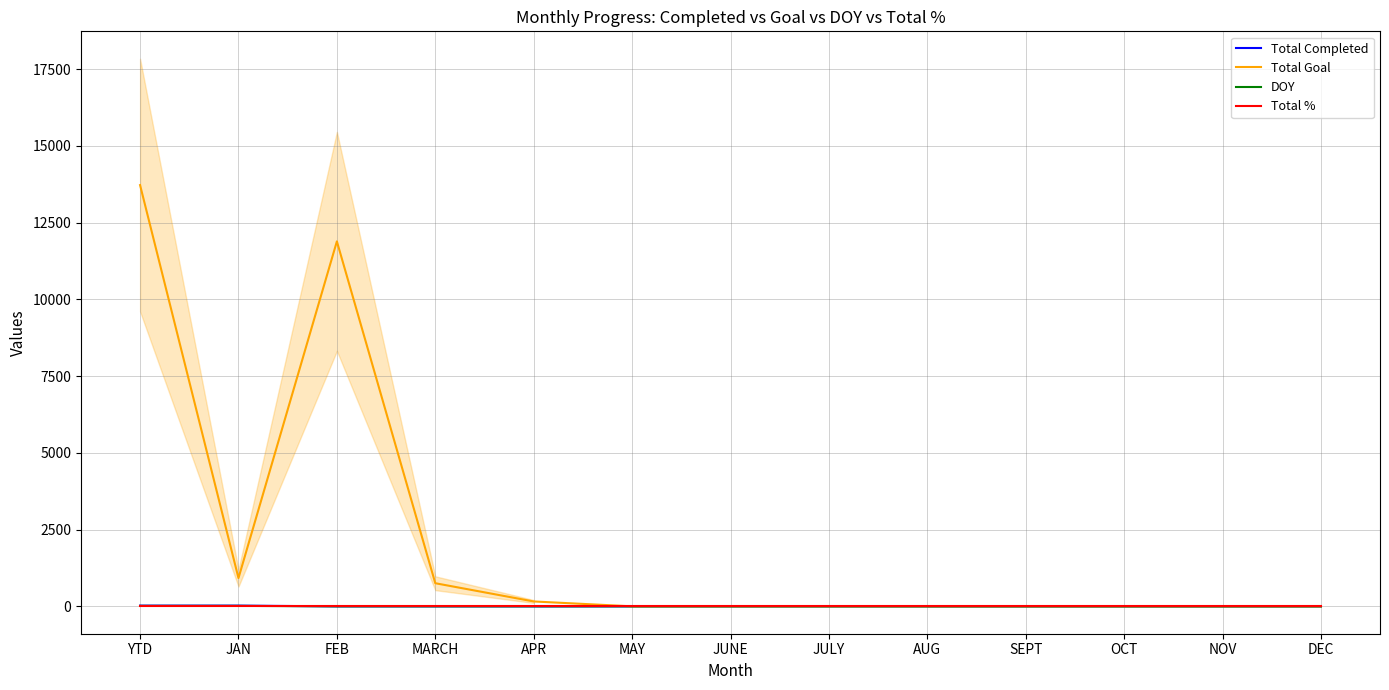

Which category has the highest value across all series?

YTD